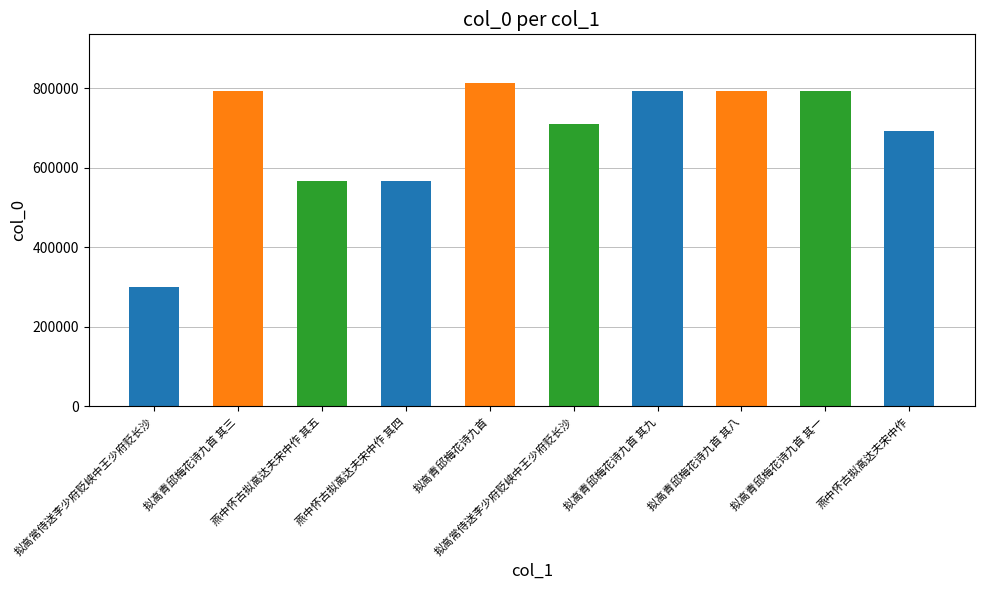

Read the value at 燕中怀古拟高达夫宋中作 其五.

567954